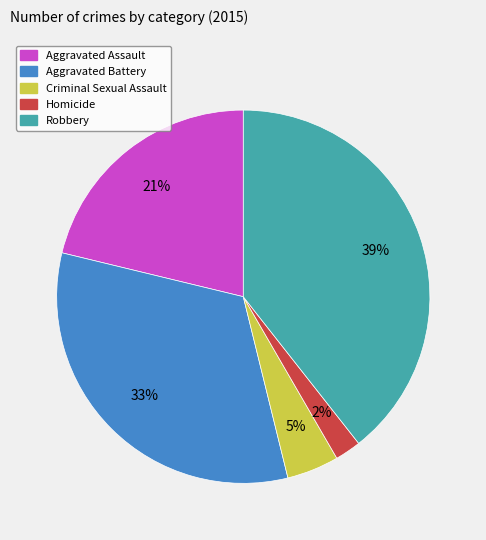

How many slices are in this pie chart?

5